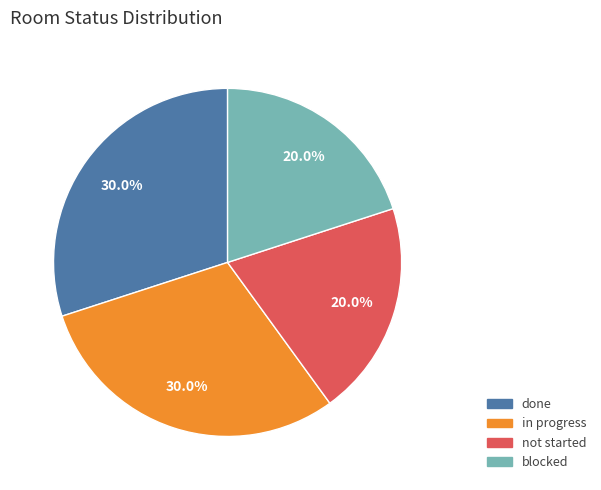

How many slices are in this pie chart?

4